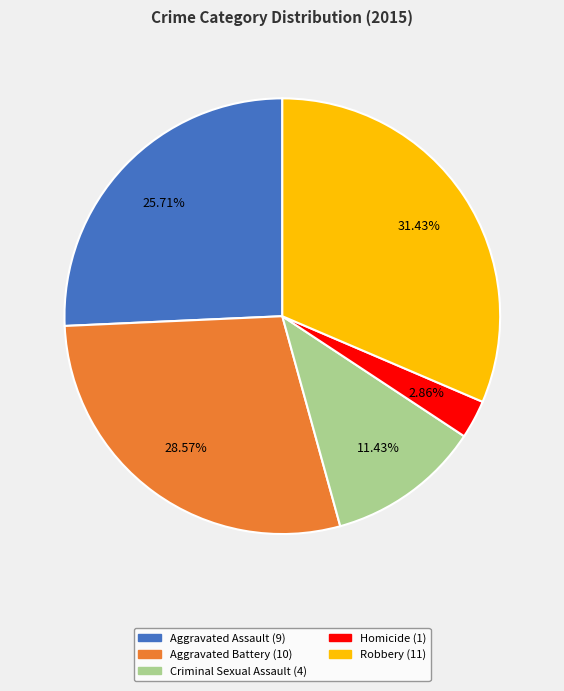

Which category has the biggest portion of the pie?

Robbery